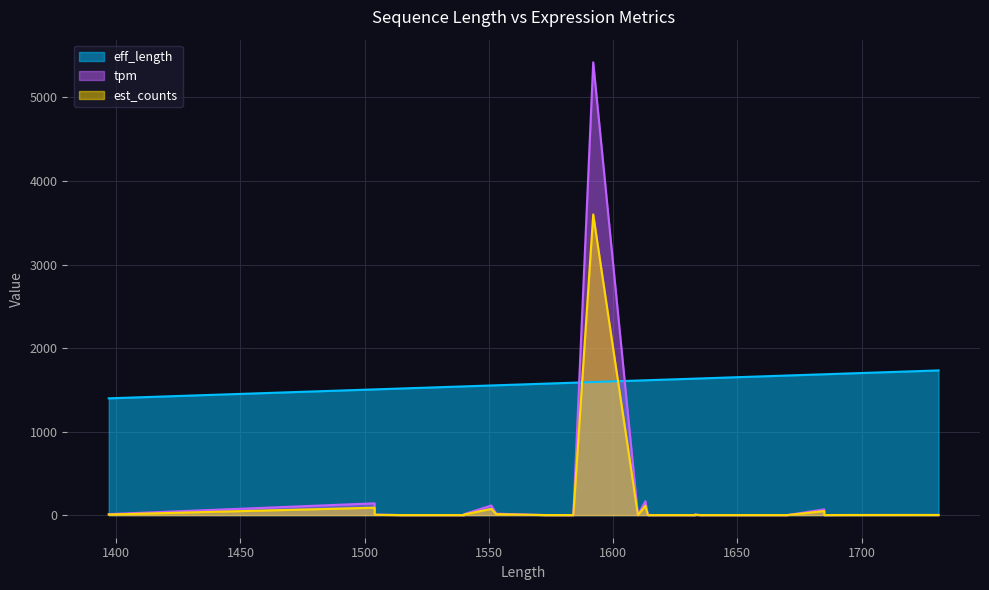

True or false: eff_length and est_counts cross at least once.

True